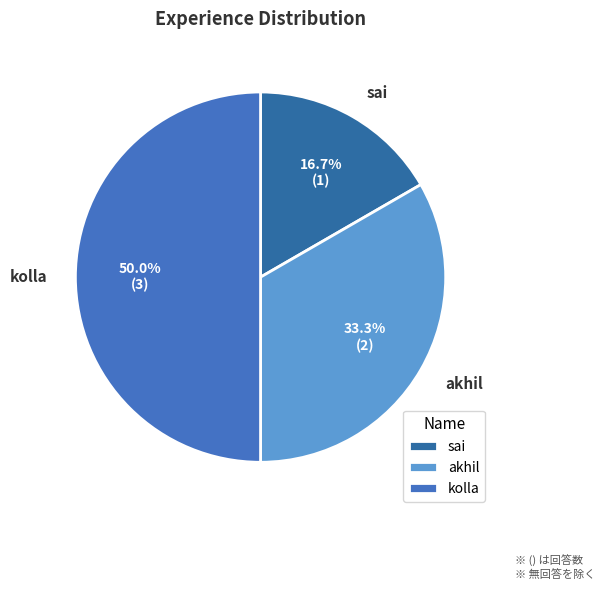

The sai slice represents 23% of the pie. True or false?

False